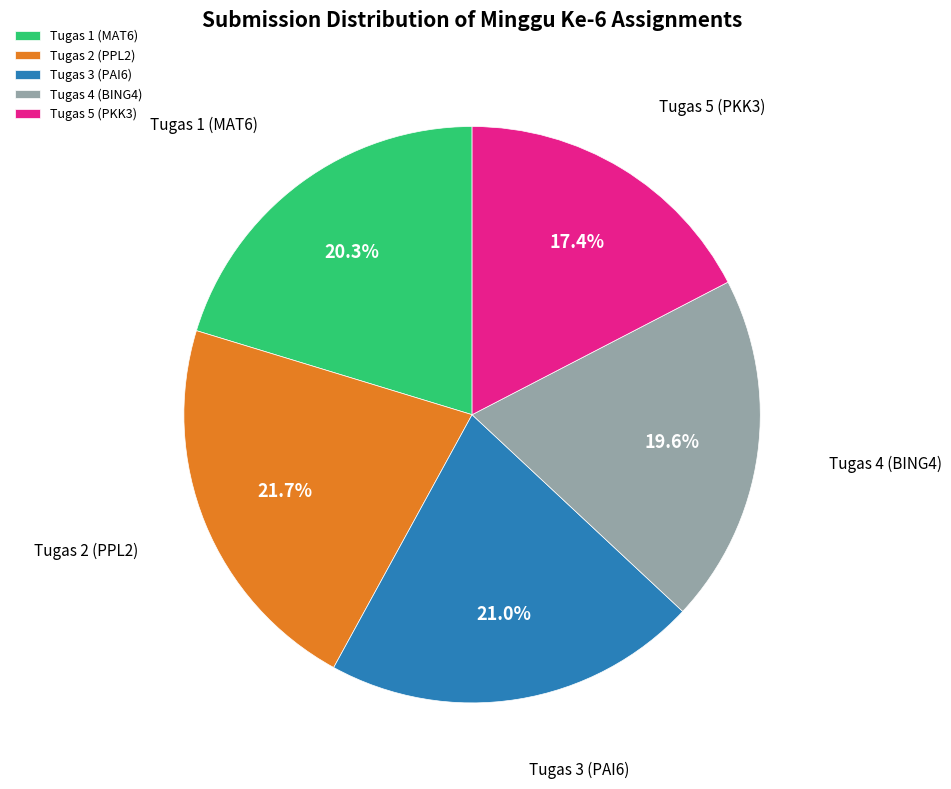

Rank the categories by value from highest to lowest.

Tugas 2 (PPL2), Tugas 3 (PAI6), Tugas 1 (MAT6), Tugas 4 (BING4), Tugas 5 (PKK3)